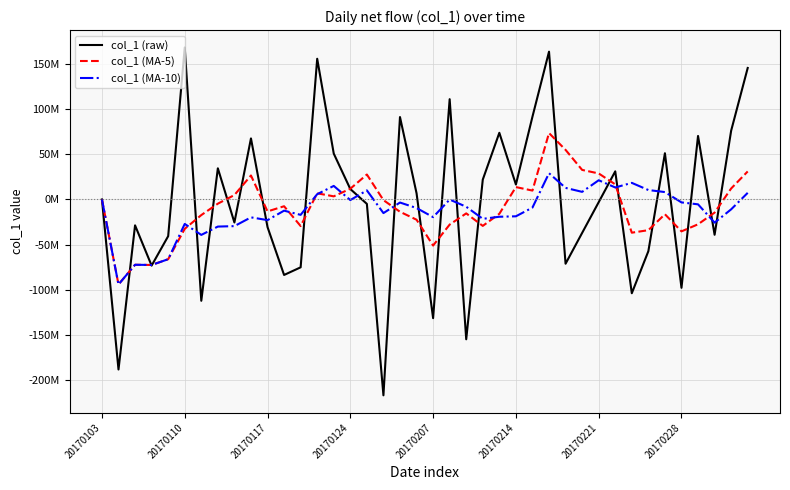

How many intersections are there between col_1 (MA-10) and col_1 (raw)?

21